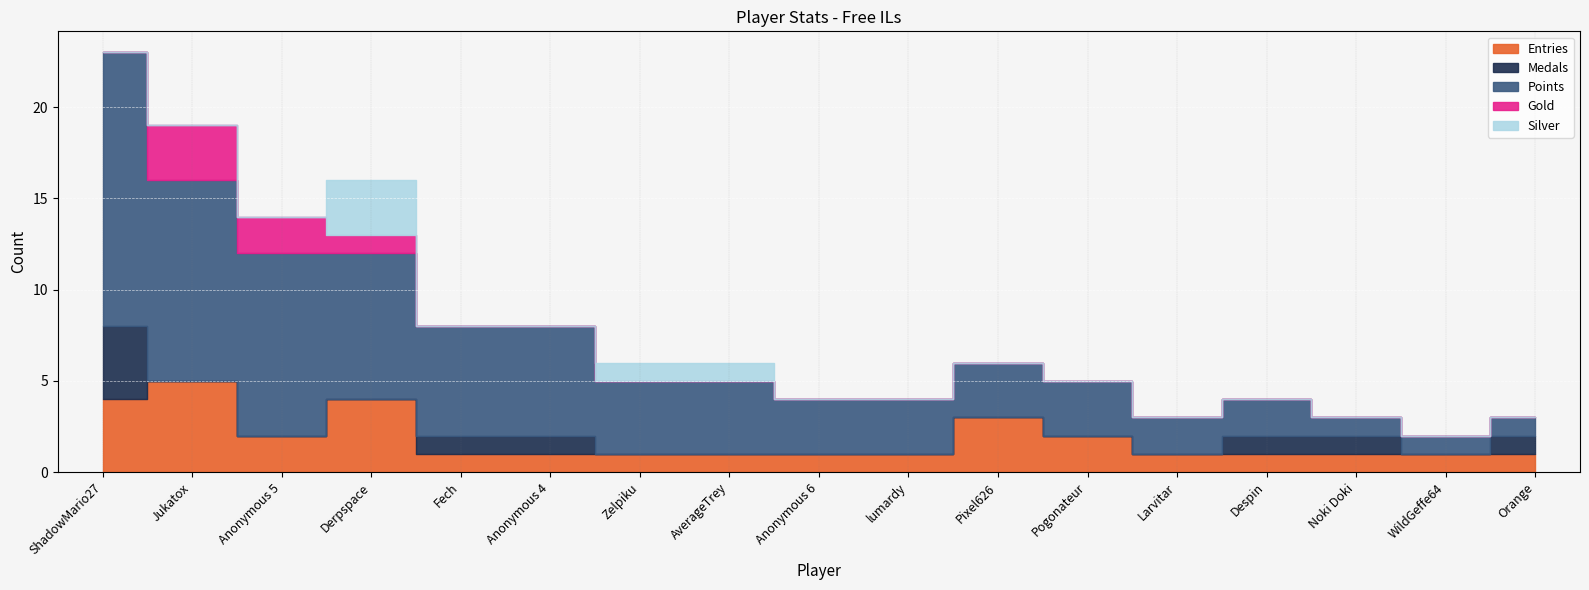

True or false: Entries has a value of 2 at WildGeffe64.

False